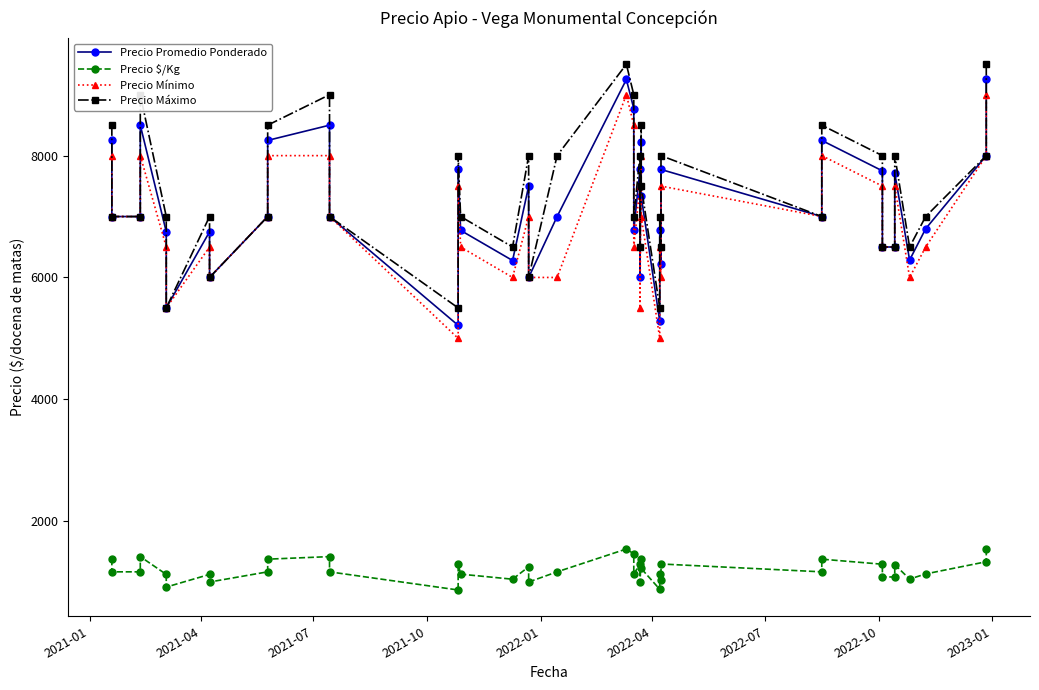

True or false: Precio $/Kg and Precio Mínimo intersect in this chart.

False